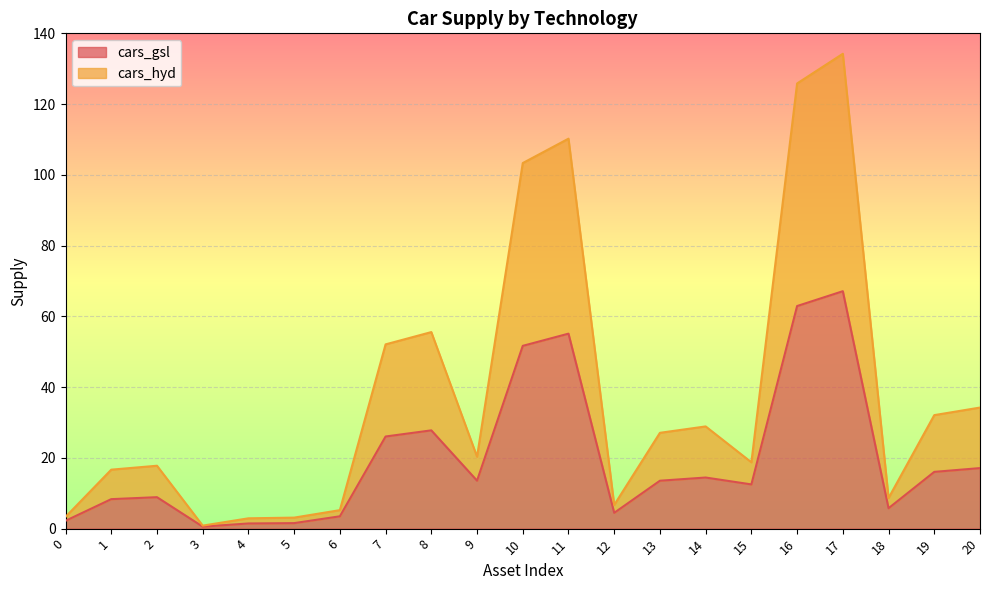

Between 15 and 7, which is larger?

7